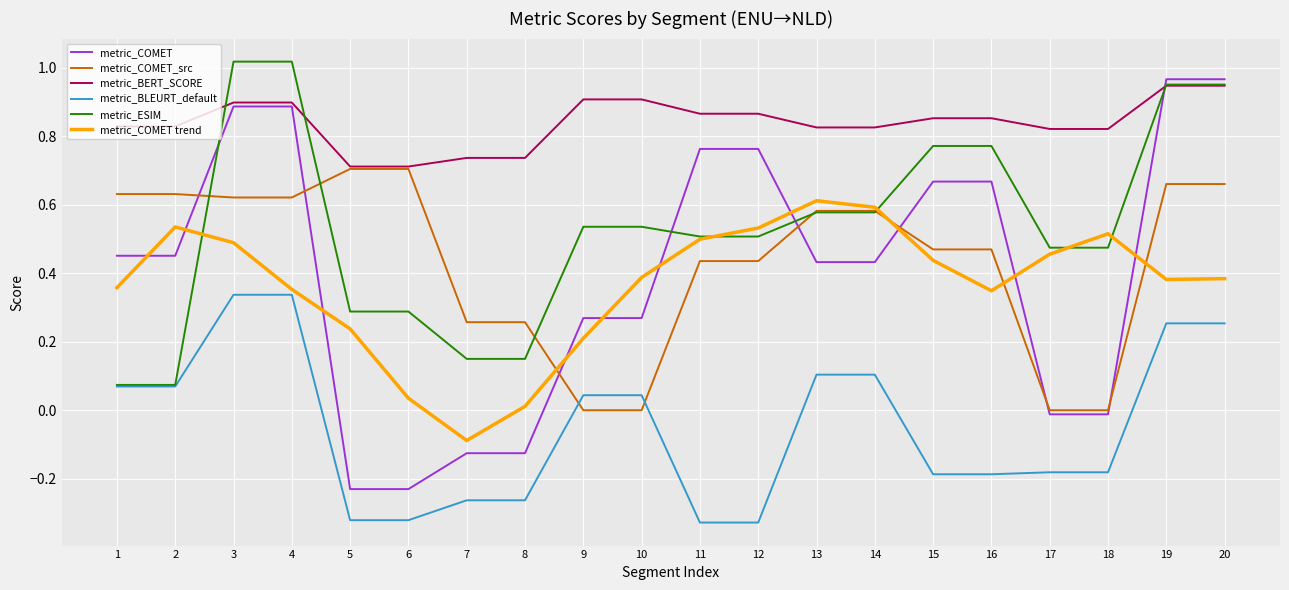

How many metric_BERT_SCORE values are between 0 and 1?

20